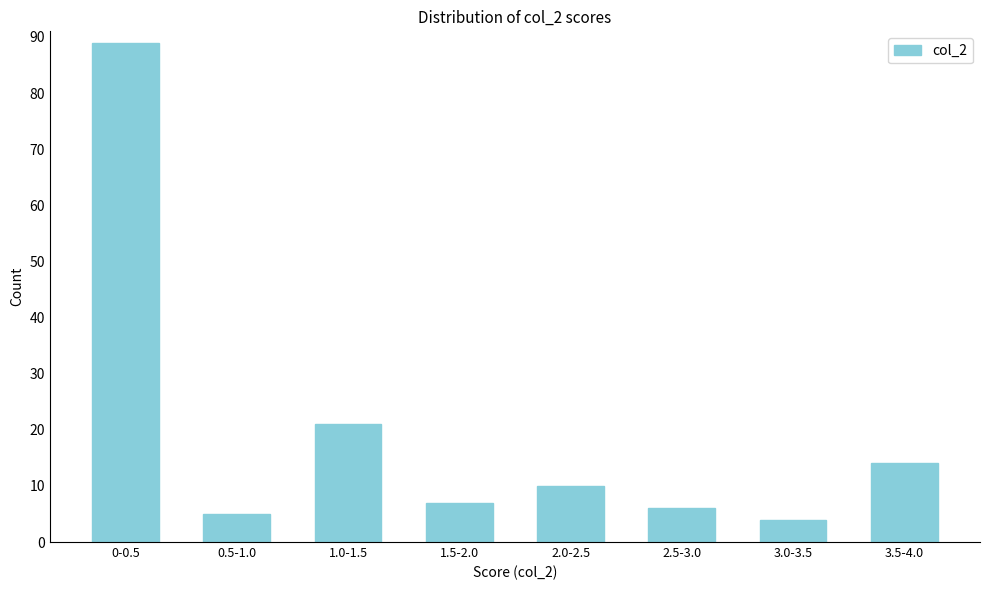

Reading right to left, list all the values displayed in this chart.

3.5-4.0=14	3.0-3.5=4	2.5-3.0=6	2.0-2.5=10	1.5-2.0=7	1.0-1.5=21	0.5-1.0=5	0-0.5=89